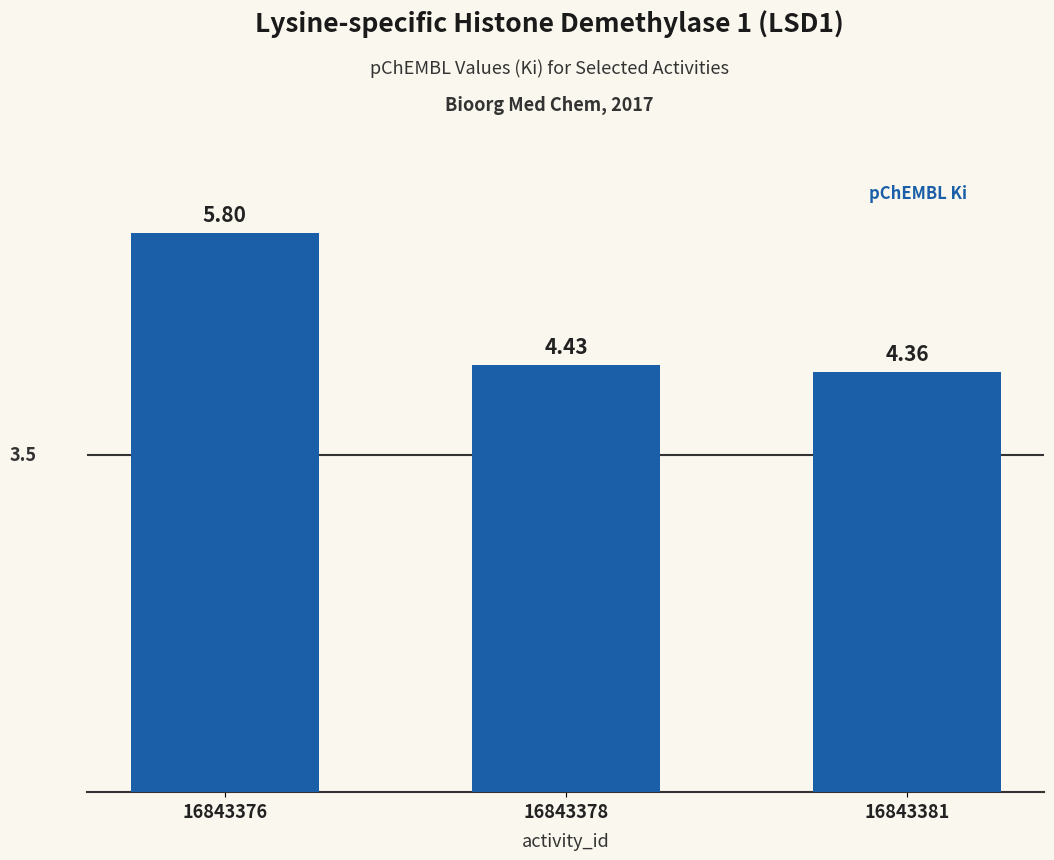

Are the bars grouped side by side (vs. stacked)?

No